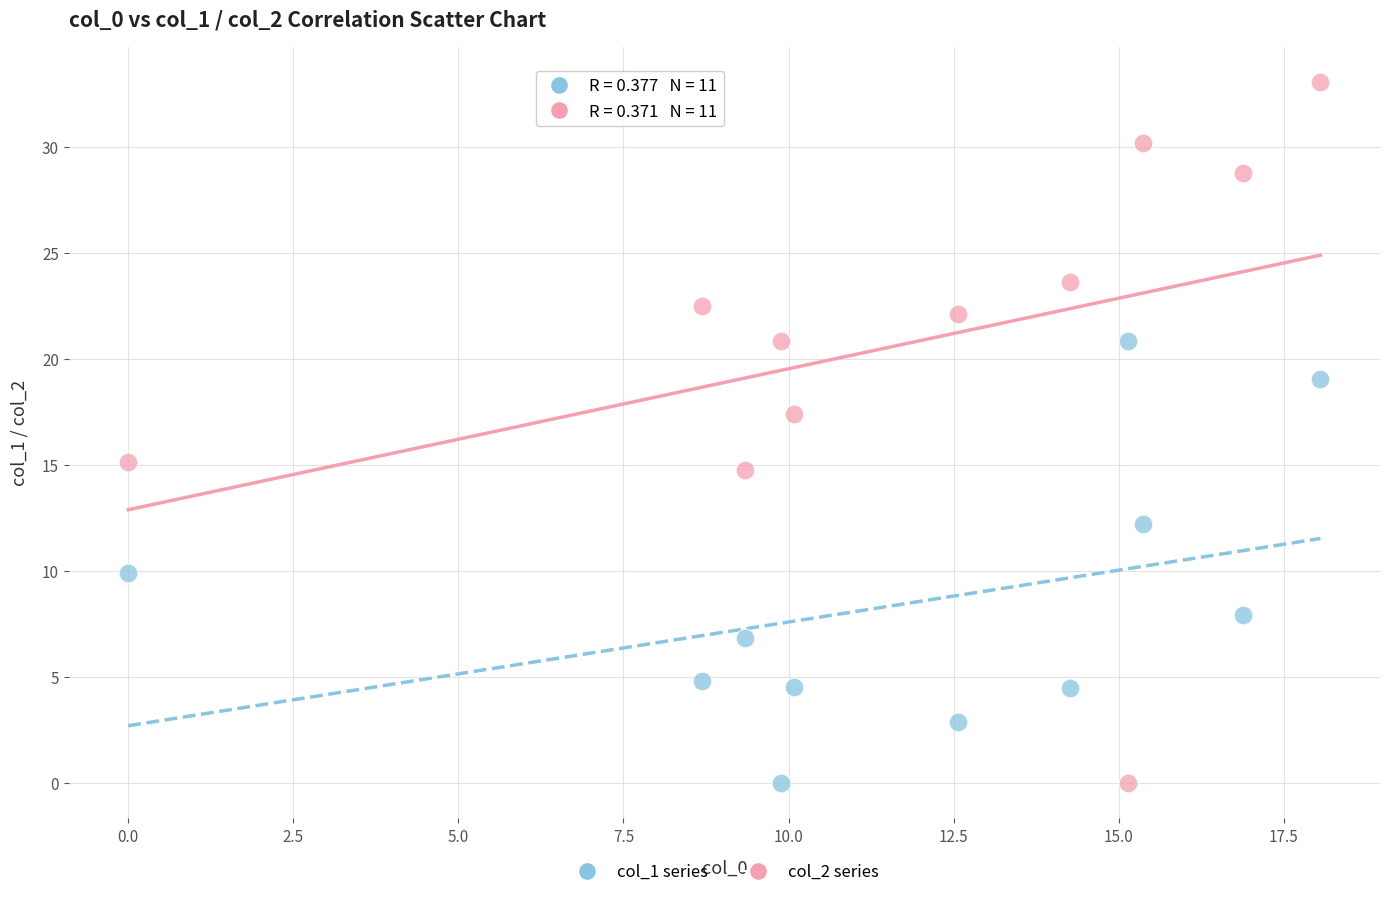

Which series contains the highest Y value?

col_2 series